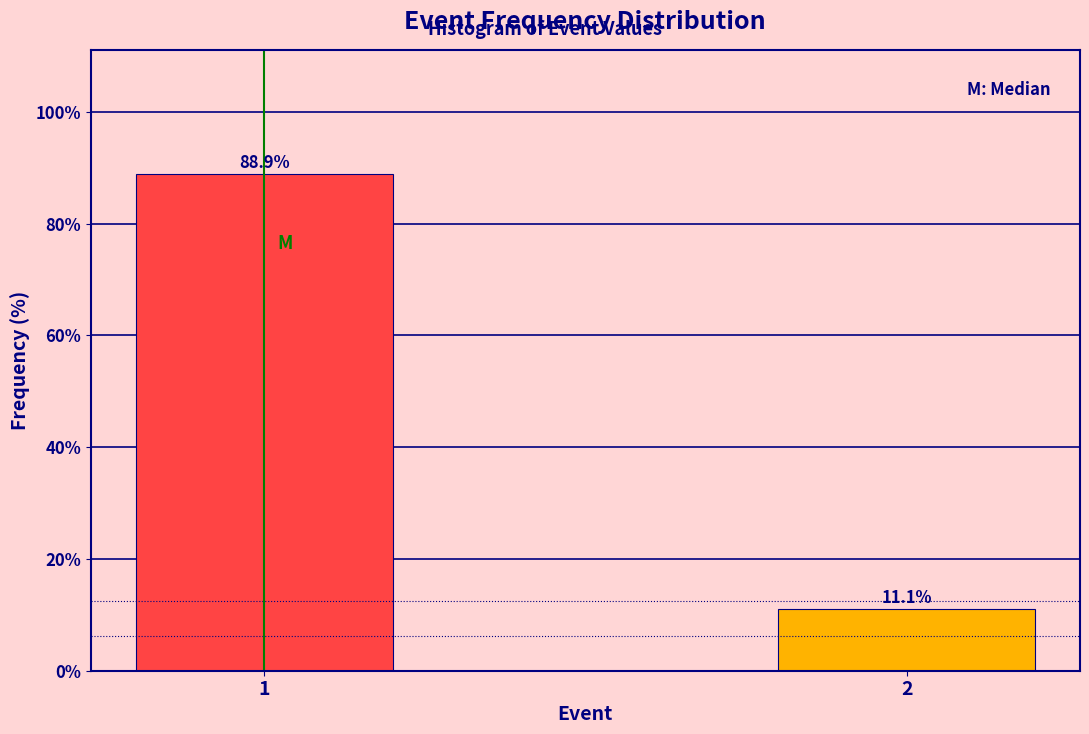

Reading right to left, transcribe all the data shown in this chart.

11.1	88.9